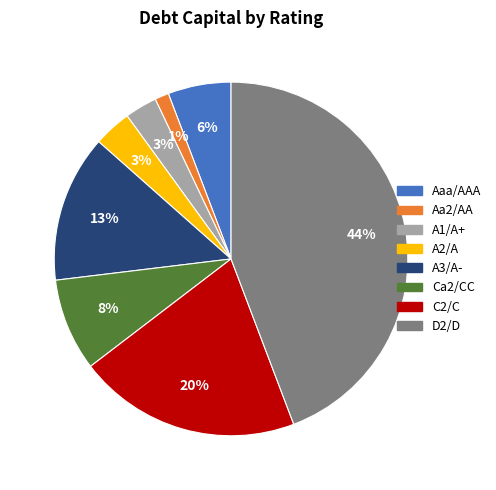

To the nearest percent, what is the average slice percentage?

12%